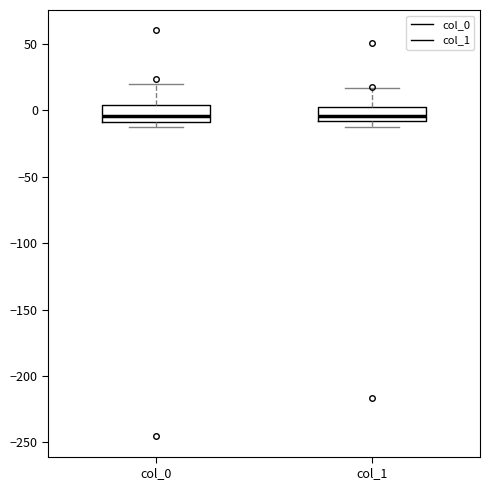

Reading left to right, transcribe this box plot: for each box, give where its median line is, the range the box spans, and where its two whiskers end, as read against the y-axis. The values are not printed on the chart, so give them approximately, as read against the axis.

col_0: median -5, box -10 to 5, whiskers -15 to 20
col_1: median -5, box -10 to 0, whiskers -10 (just below the box's lower edge) to 15